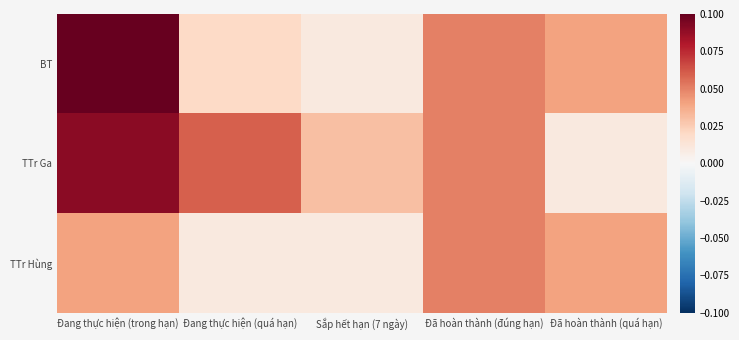

Reading left to right, list all the values displayed in this chart.

BT: Đang thực hiện (trong hạn)=0.1	Đang thực hiện (quá hạn)=0.0	Sắp hết hạn (7 ngày)=0.0	Đã hoàn thành (đúng hạn)=0.1	Đã hoàn thành (quá hạn)=0.0
TTr Ga: Đang thực hiện (trong hạn)=0.1	Đang thực hiện (quá hạn)=0.1	Sắp hết hạn (7 ngày)=0.0	Đã hoàn thành (đúng hạn)=0.1	Đã hoàn thành (quá hạn)=0.0
TTr Hùng: Đang thực hiện (trong hạn)=0.0	Đang thực hiện (quá hạn)=0.0	Sắp hết hạn (7 ngày)=0.0	Đã hoàn thành (đúng hạn)=0.1	Đã hoàn thành (quá hạn)=0.0